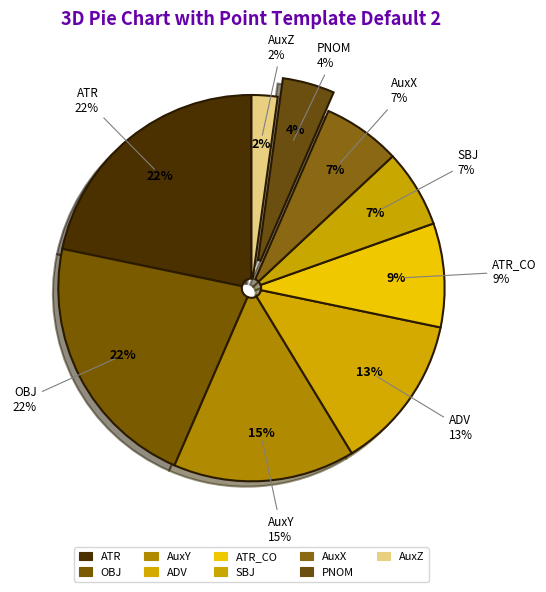

To the nearest percent, what is the difference between the ATR_CO and OBJ slice percentages?

13%